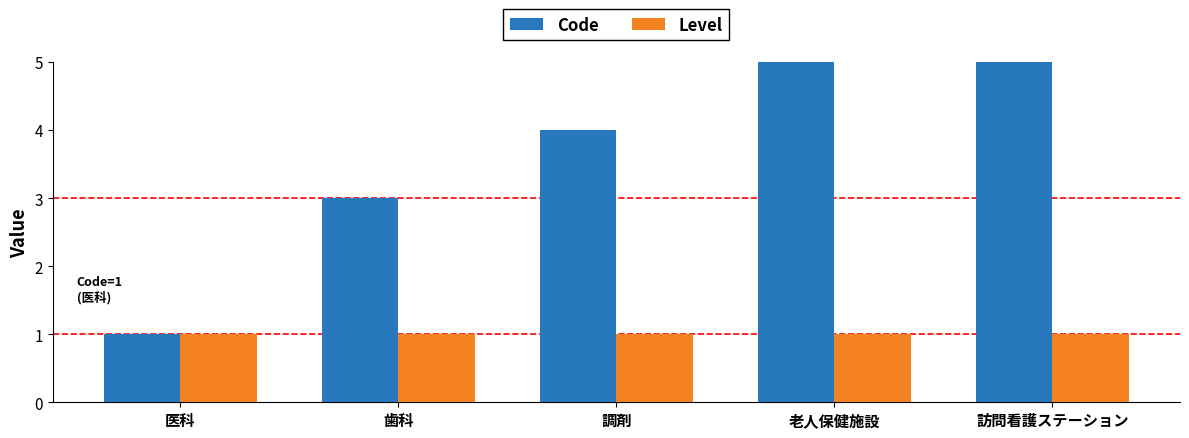

How many bars are there in each group?

2